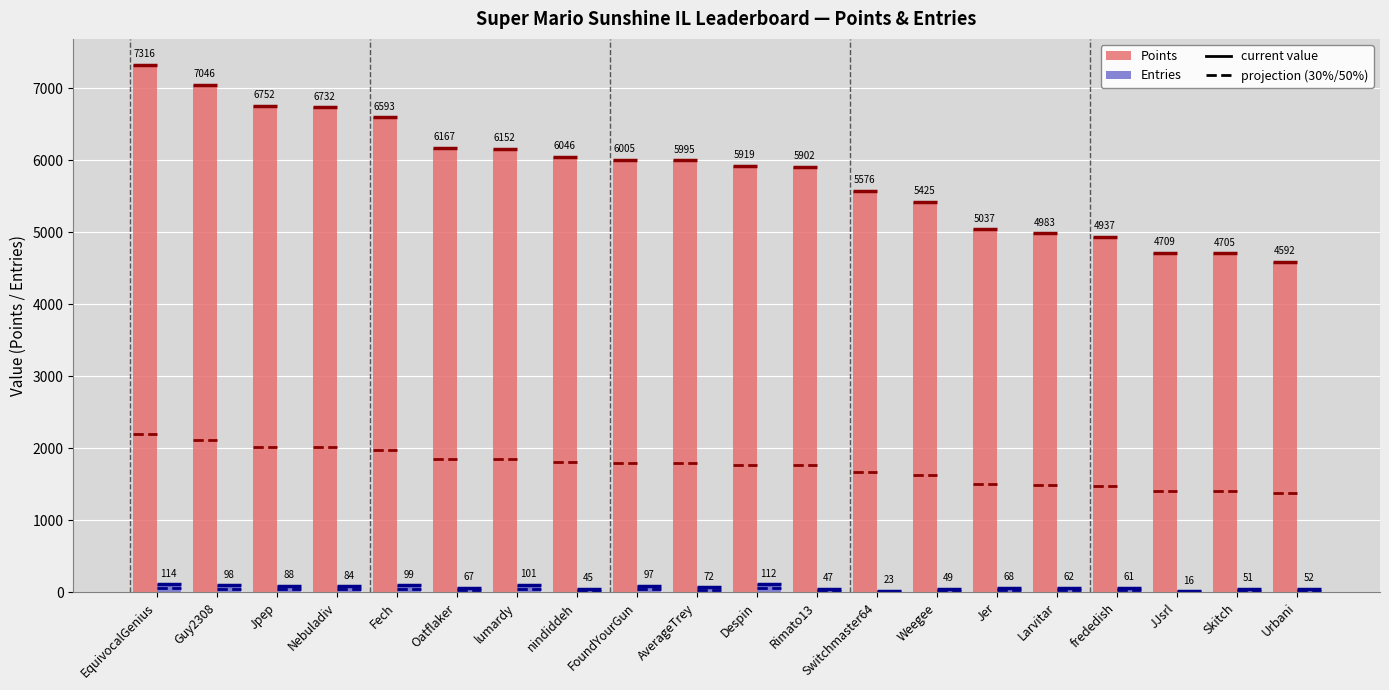

What is the average value of the Points series?

5829